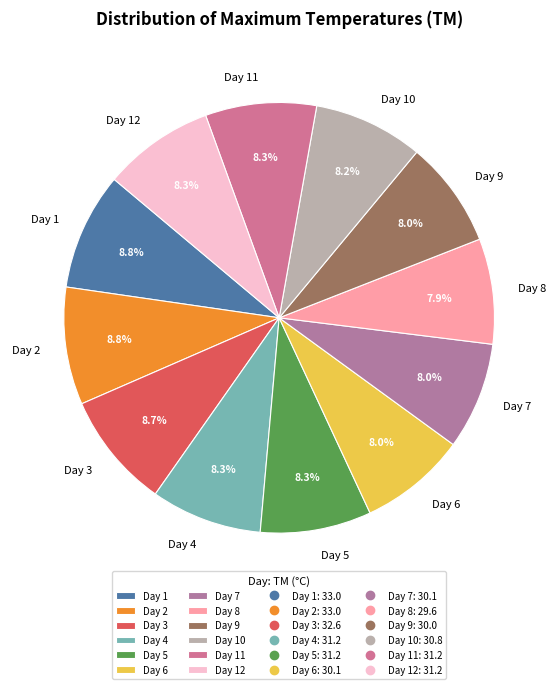

To the nearest percent, what is the average slice percentage?

8%